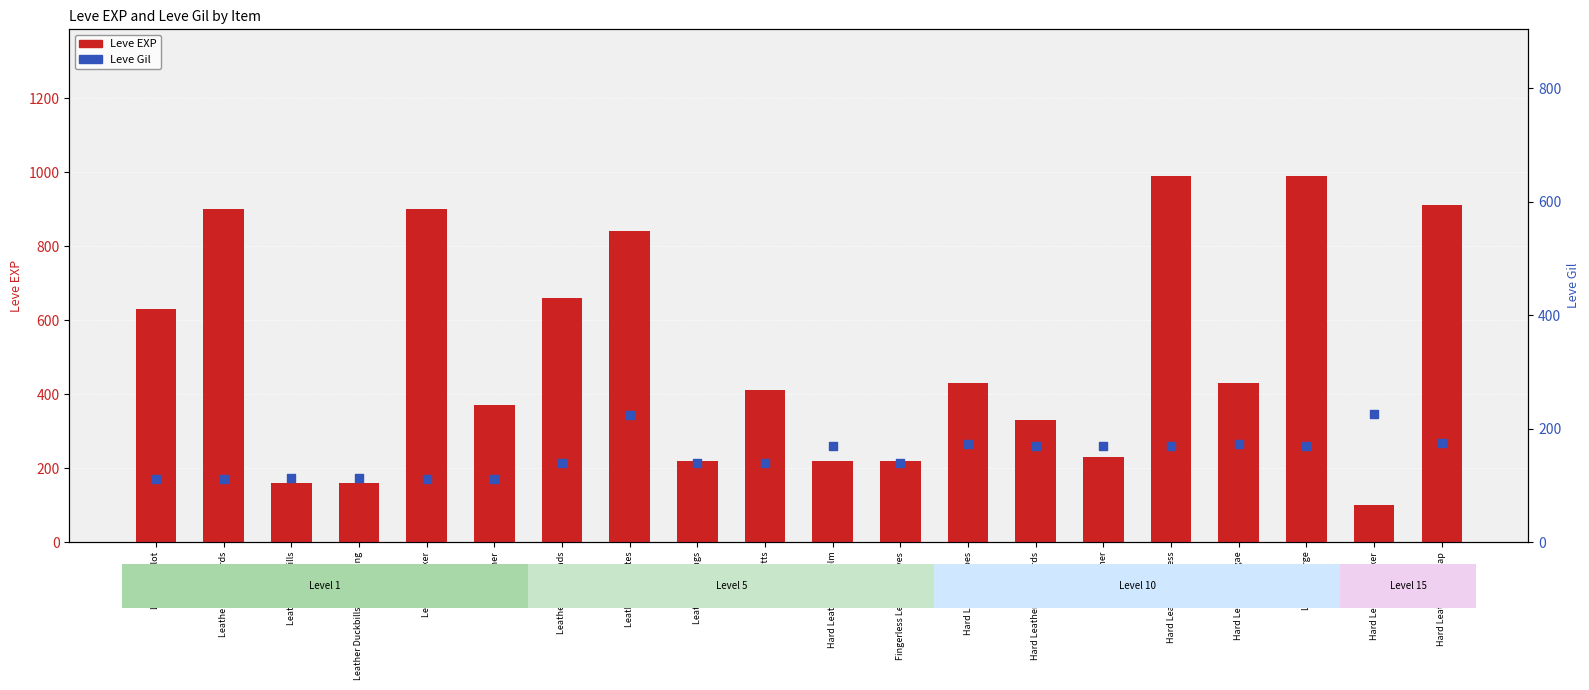

Which series reaches the maximum Y coordinate?

Leve EXP